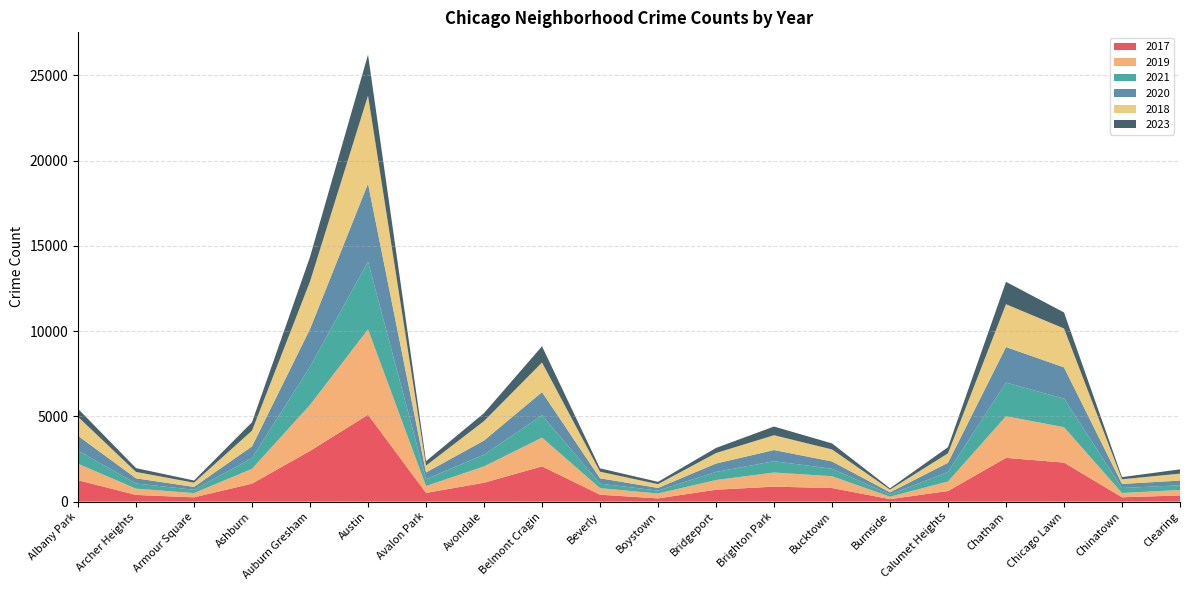

Reading right to left, what are all the values shown in this chart?

2017: Clearing=360	Chinatown=253	Chicago Lawn=2288	Chatham=2566	Calumet Heights=620	Burnside=145	Bucktown=795	Brighton Park=878	Bridgeport=697	Boystown=188	Beverly=404	Belmont Cragin=2066	Avondale=1107	Avalon Park=509	Austin=5095	Auburn Gresham=2973	Ashburn=1053	Armour Square=251	Archer Heights=391	Albany Park=1252
2019: Clearing=322	Chinatown=253	Chicago Lawn=2076	Chatham=2441	Calumet Heights=561	Burnside=142	Bucktown=694	Brighton Park=828	Bridgeport=568	Boystown=287	Beverly=385	Belmont Cragin=1687	Avondale=957	Avalon Park=405	Austin=5008	Auburn Gresham=2701	Ashburn=872	Armour Square=249	Archer Heights=368	Albany Park=968
2021: Clearing=274	Chinatown=293	Chicago Lawn=1675	Chatham=1973	Calumet Heights=559	Burnside=130	Bucktown=435	Brighton Park=664	Bridgeport=474	Boystown=173	Beverly=264	Belmont Cragin=1312	Avondale=692	Avalon Park=395	Austin=3971	Auburn Gresham=2237	Ashburn=629	Armour Square=193	Archer Heights=303	Albany Park=767
2020: Clearing=276	Chinatown=239	Chicago Lawn=1834	Chatham=2084	Calumet Heights=538	Burnside=126	Bucktown=431	Brighton Park=654	Bridgeport=493	Boystown=153	Beverly=315	Belmont Cragin=1357	Avondale=826	Avalon Park=400	Austin=4578	Auburn Gresham=2213	Ashburn=686	Armour Square=169	Archer Heights=303	Albany Park=870
2018: Clearing=409	Chinatown=273	Chicago Lawn=2281	Chatham=2513	Calumet Heights=554	Burnside=160	Bucktown=704	Brighton Park=869	Bridgeport=616	Boystown=224	Beverly=386	Belmont Cragin=1736	Avondale=1142	Avalon Park=401	Austin=5162	Auburn Gresham=2787	Ashburn=924	Armour Square=248	Archer Heights=374	Albany Park=1117
2023: Clearing=251	Chinatown=125	Chicago Lawn=940	Chatham=1312	Calumet Heights=359	Burnside=77	Bucktown=355	Brighton Park=509	Bridgeport=300	Boystown=134	Beverly=197	Belmont Cragin=952	Avondale=464	Avalon Park=261	Austin=2398	Auburn Gresham=1440	Ashburn=492	Armour Square=128	Archer Heights=224	Albany Park=470